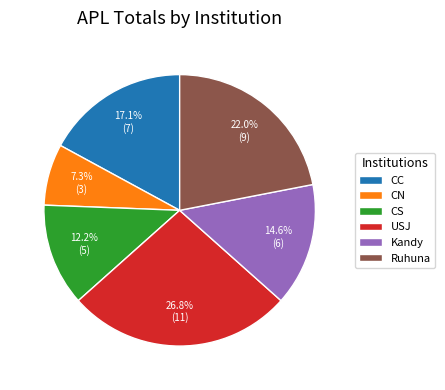

Is it true that CS is 12% of the pie?

True